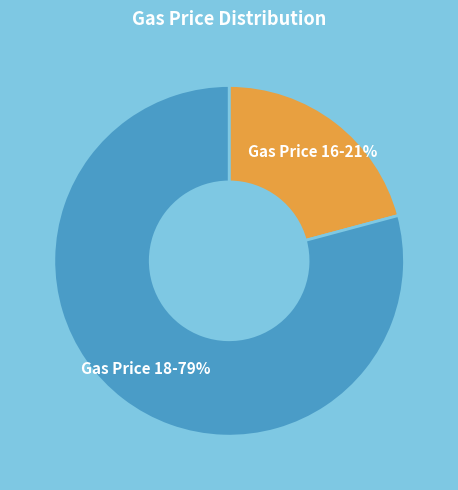

To the nearest percent, what is the combined percentage of Gas Price 16 and Gas Price 18?

100%